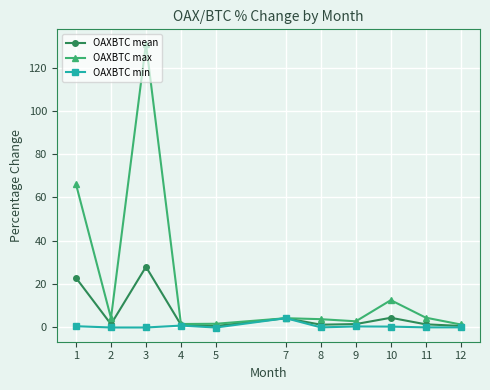

In OAXBTC mean, how many points are higher than both neighbors (excluding endpoints)?

3